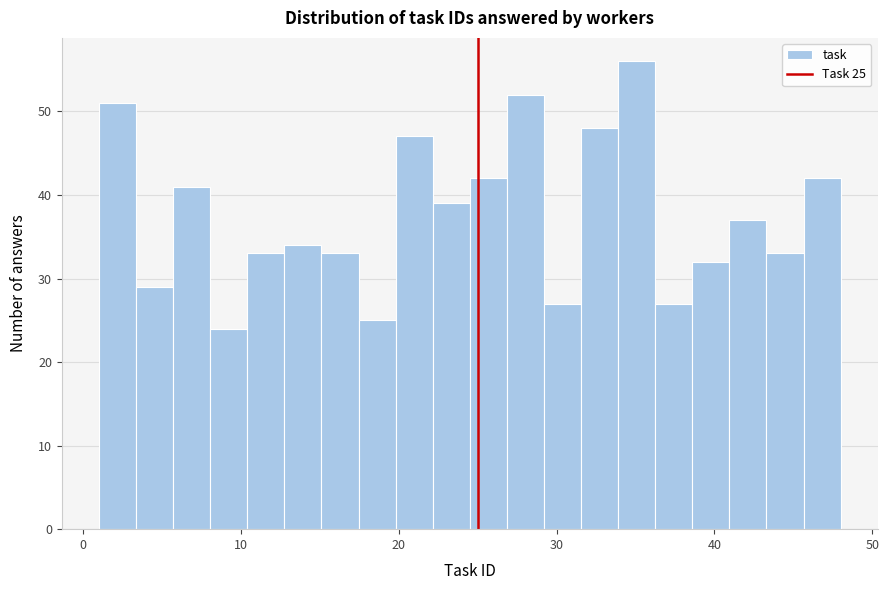

Around what value on the x-axis is the tallest bar? Give the approximate position of its centre, as read against the axis.

35